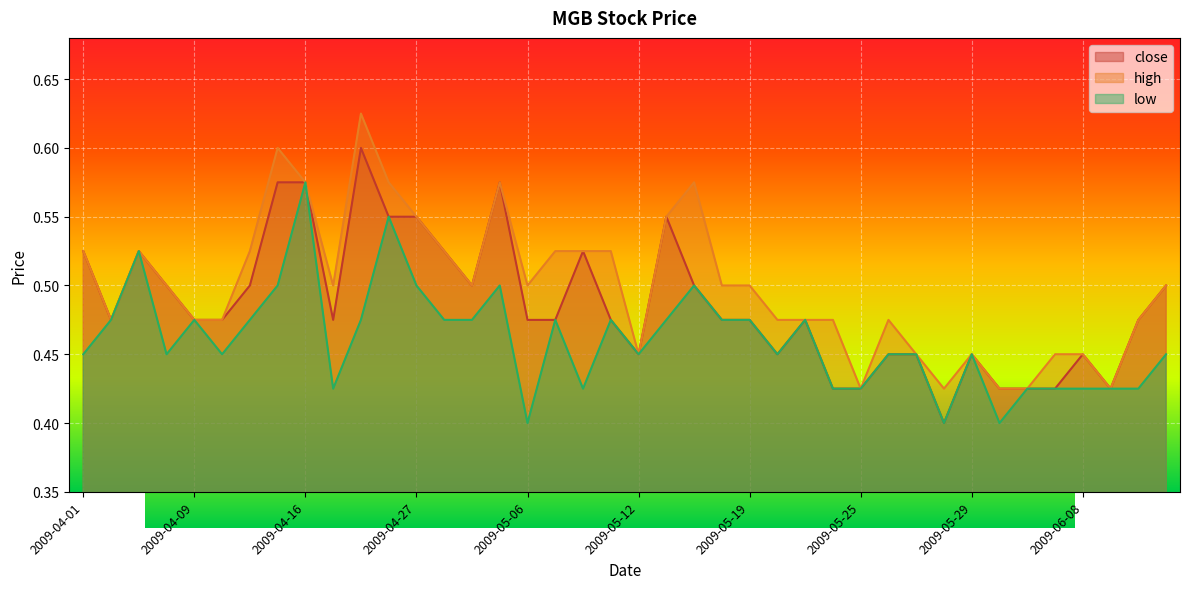

Is the value of low at 2009-05-13 greater than the value of high at 2009-04-29?

No